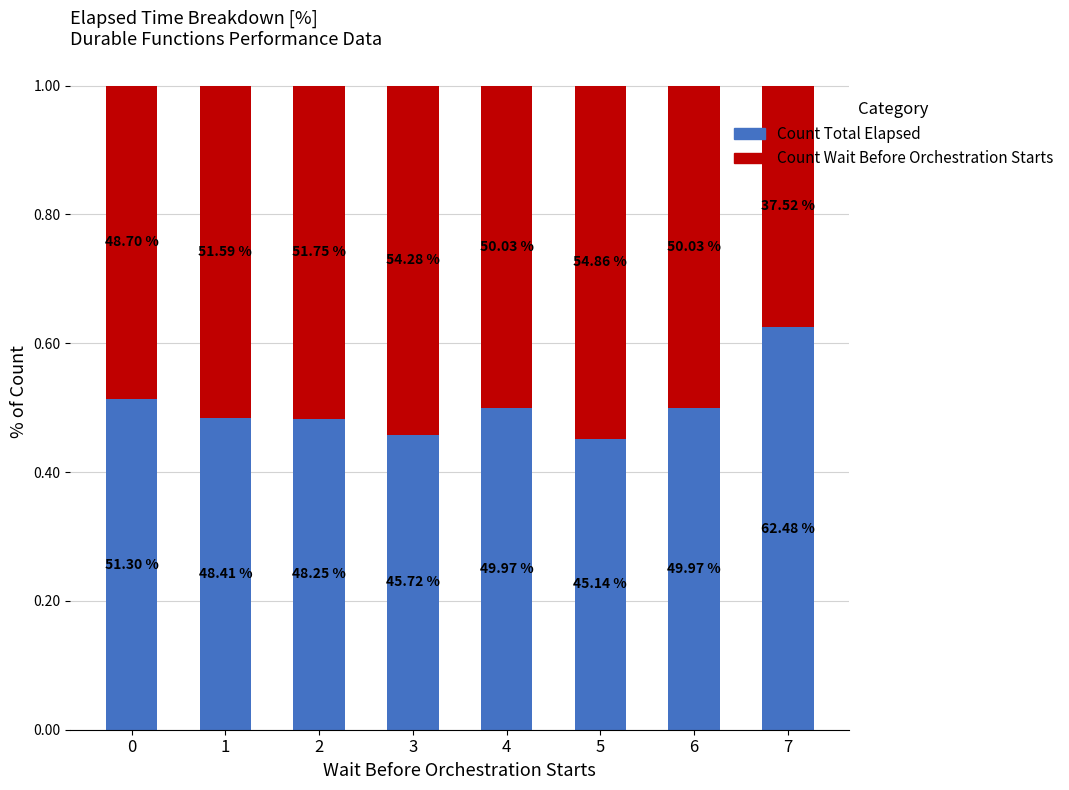

What are all the series names shown in the legend?

Count Total Elapsed, Count Wait Before Orchestration Starts